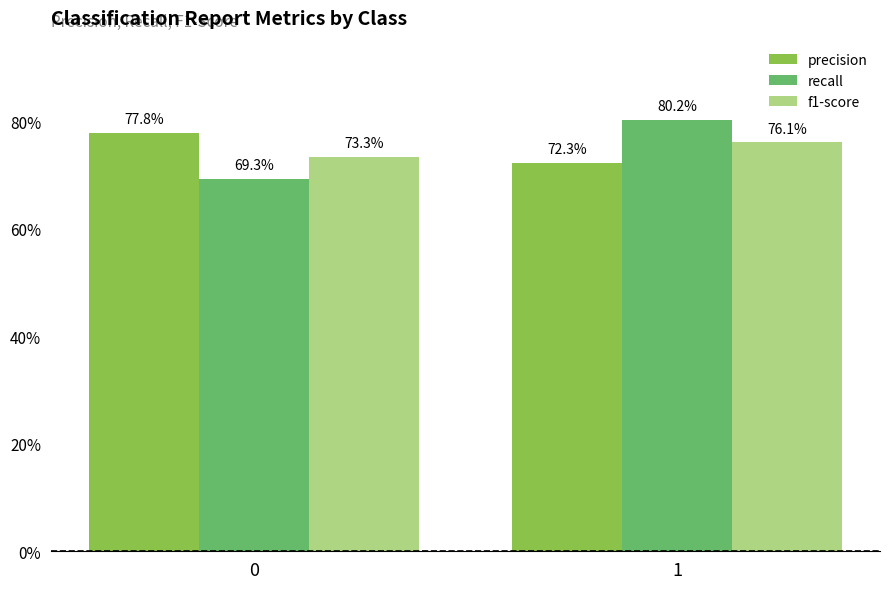

Rank the series at 0 from lowest to highest value.

recall, f1-score, precision